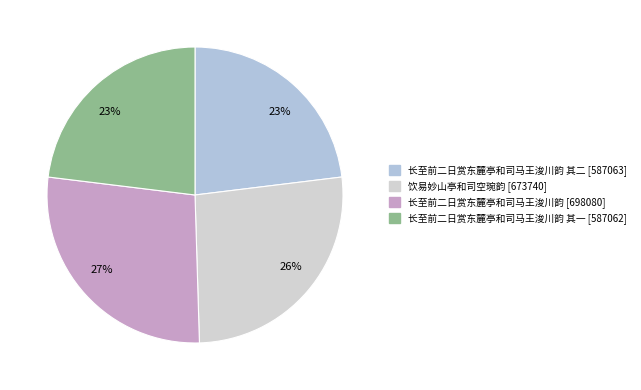

How many slices are in this pie chart?

4